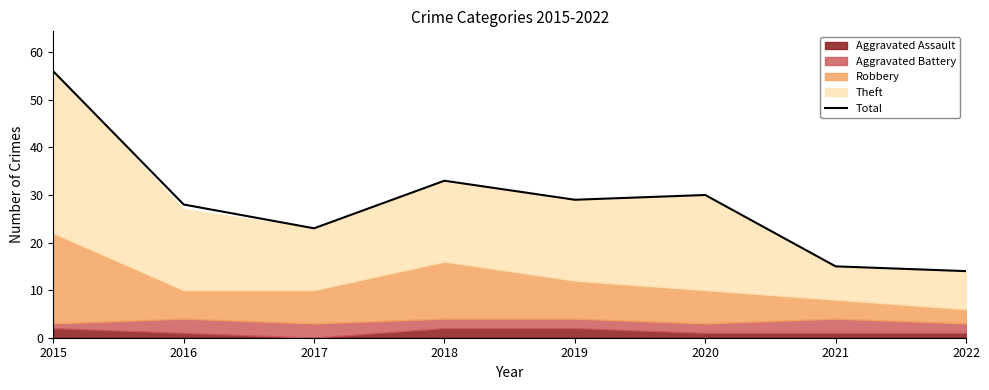

What is the difference between the maximum and minimum values?

42